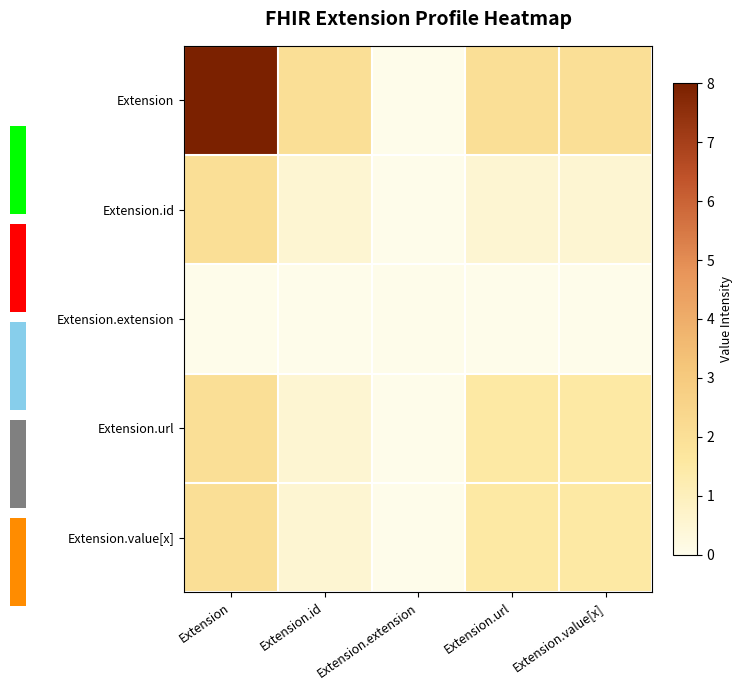

What is the greatest value displayed?

8.0